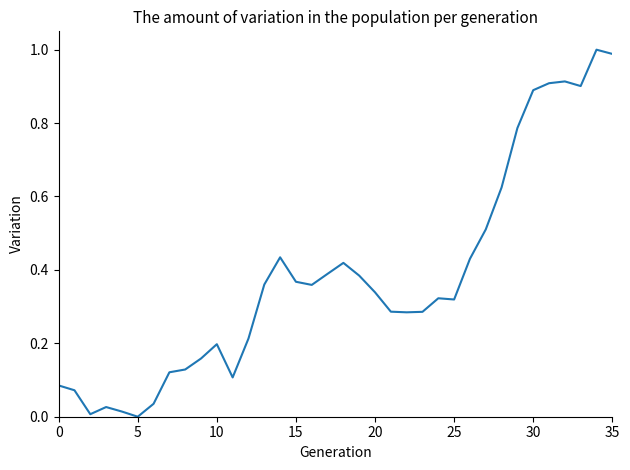

Does the chart display data point markers on the line(s)?

No